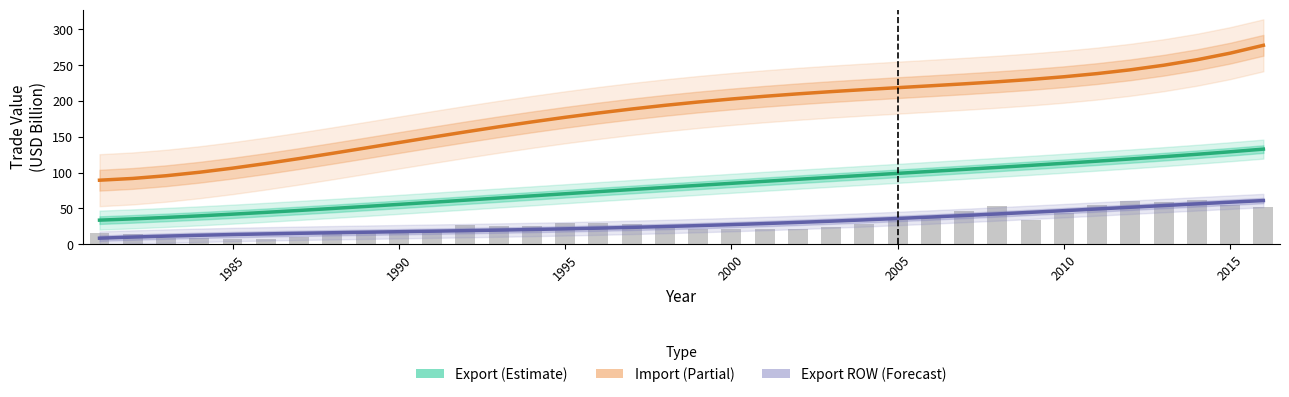

What is the smallest value displayed?

7.4